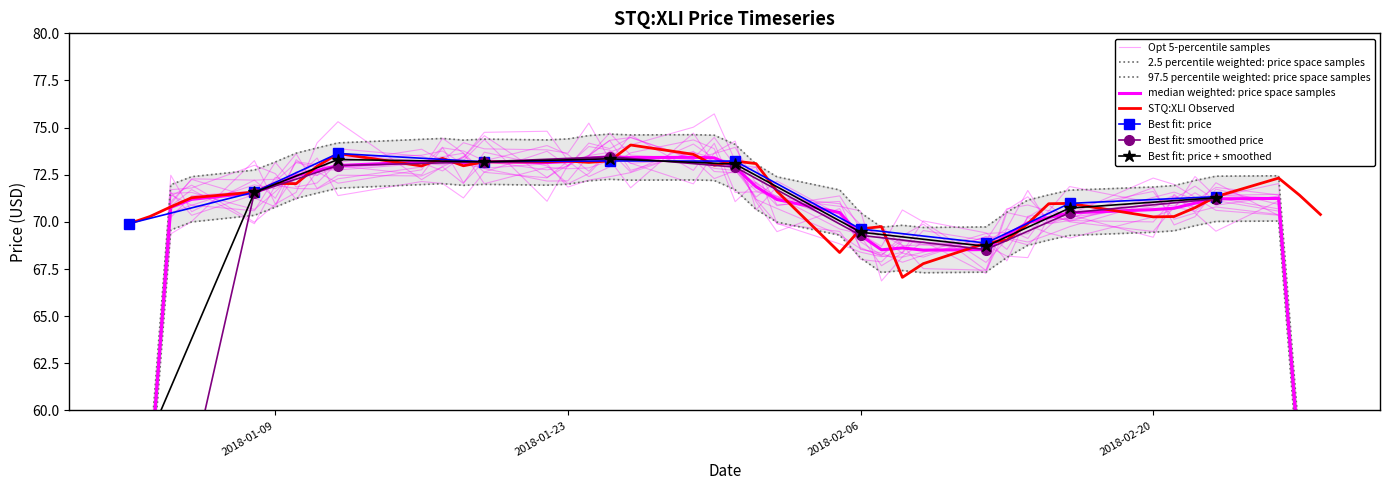

What is the difference between the second highest and second lowest values?

5.8